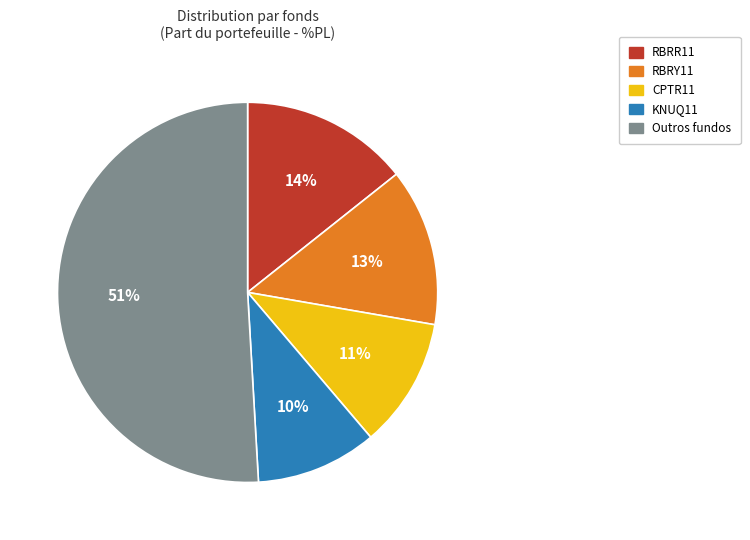

Does any single category account for the majority?

Yes